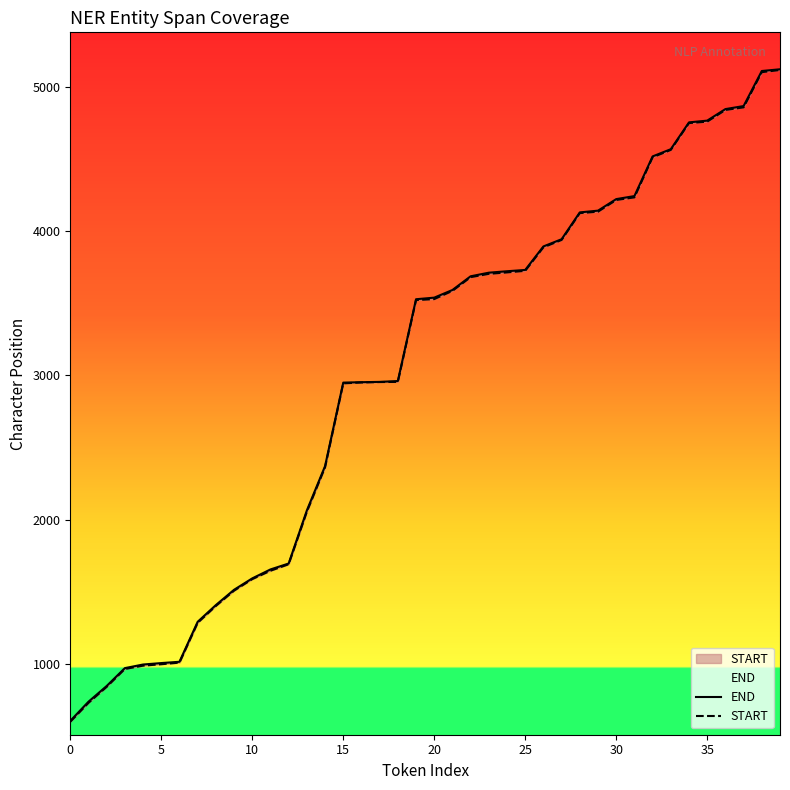

How many lines are shown in the chart?

2